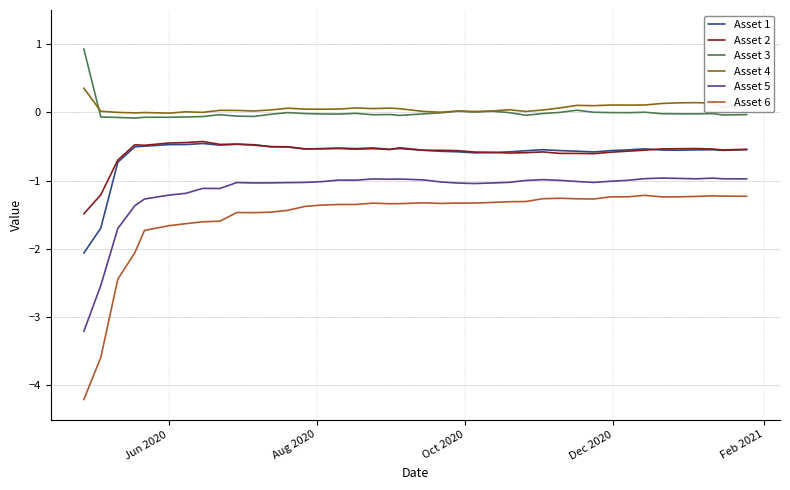

True or false: Asset 2 and Asset 3 intersect in this chart.

False